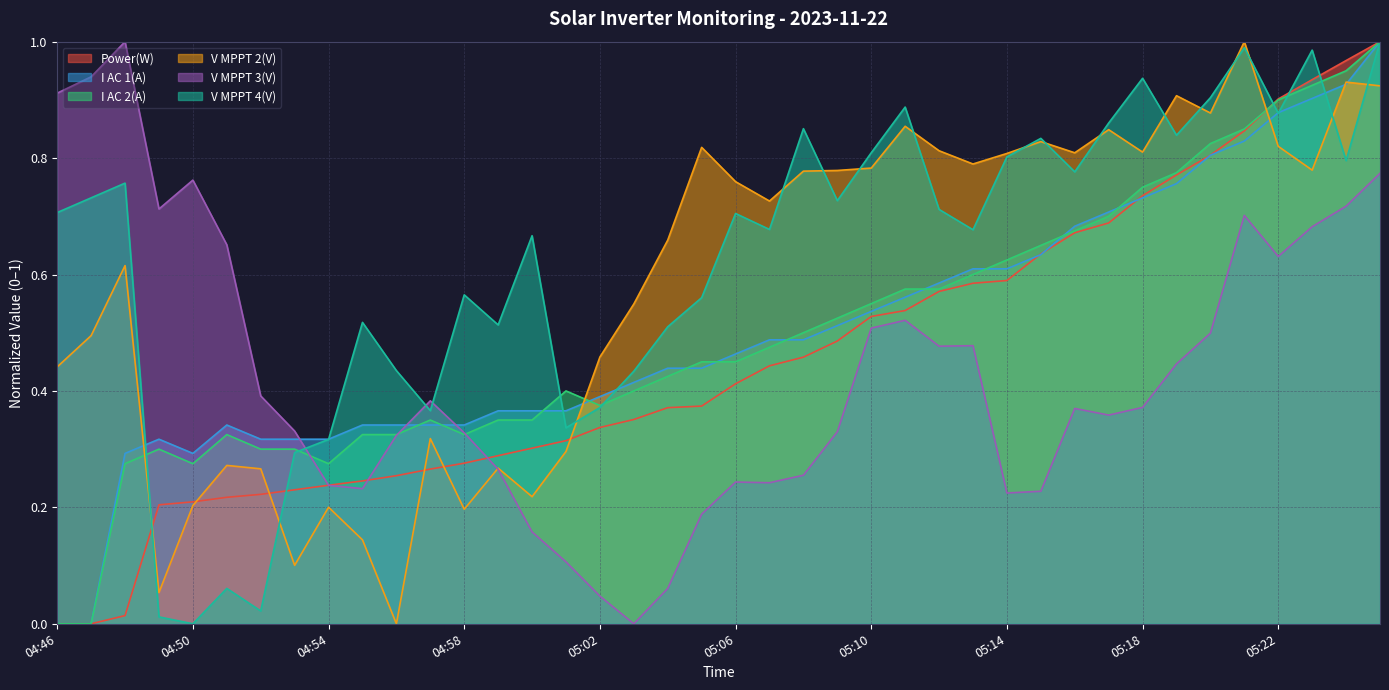

How many data points in I AC 1(A) are above 0?

38